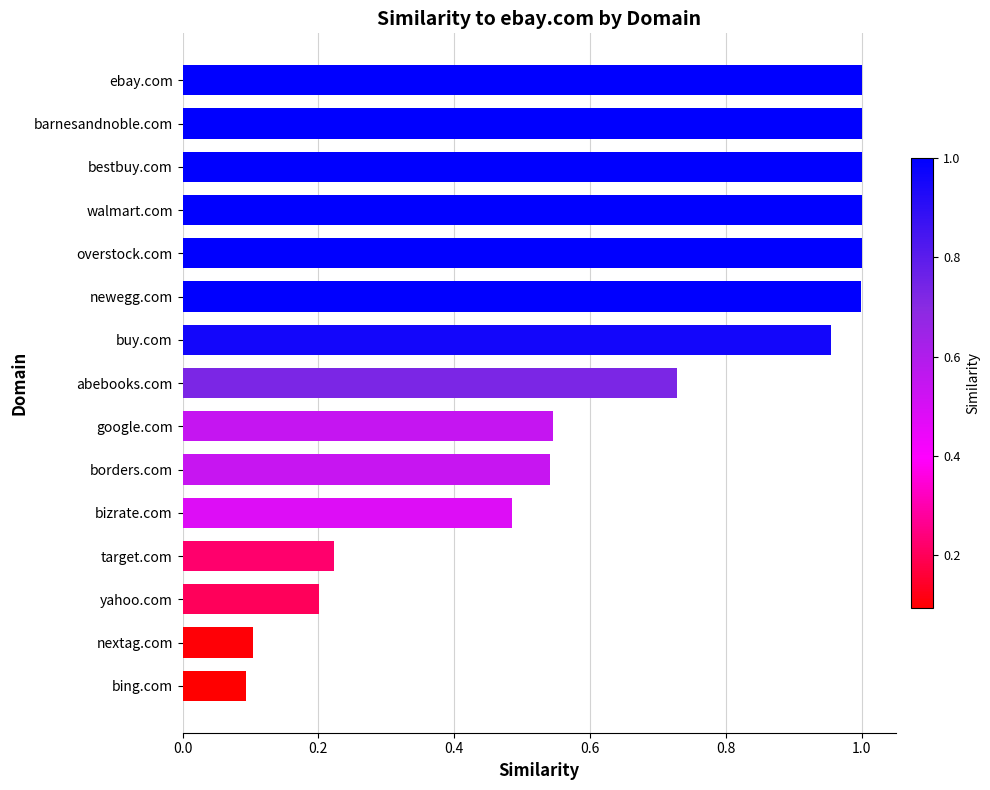

The value at nextag.com is 0.1. True or false?

True